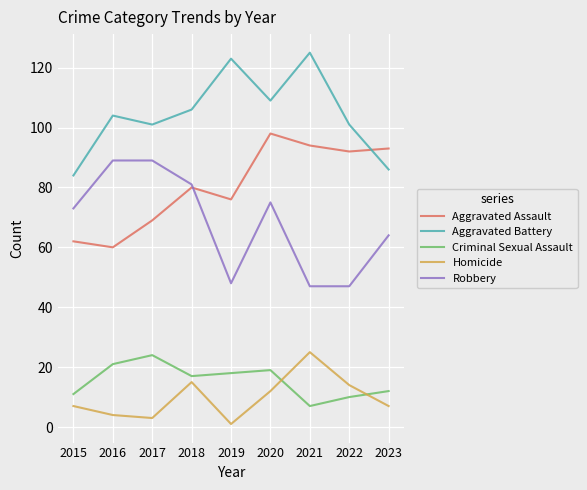

True or false: Homicide and Aggravated Assault intersect in this chart.

False